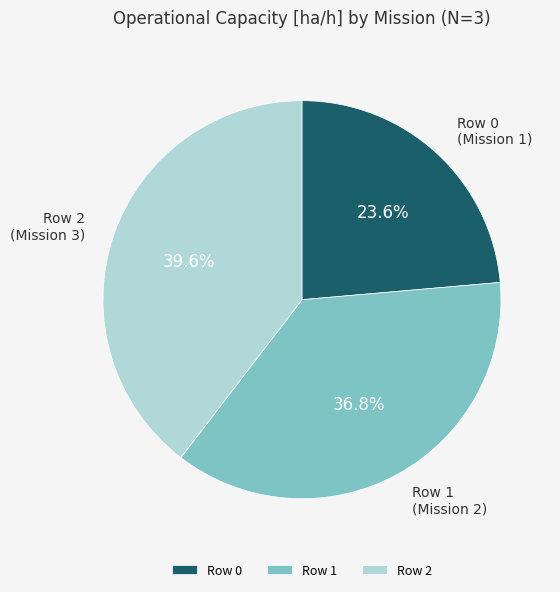

Which category has the biggest portion of the pie?

Row 2